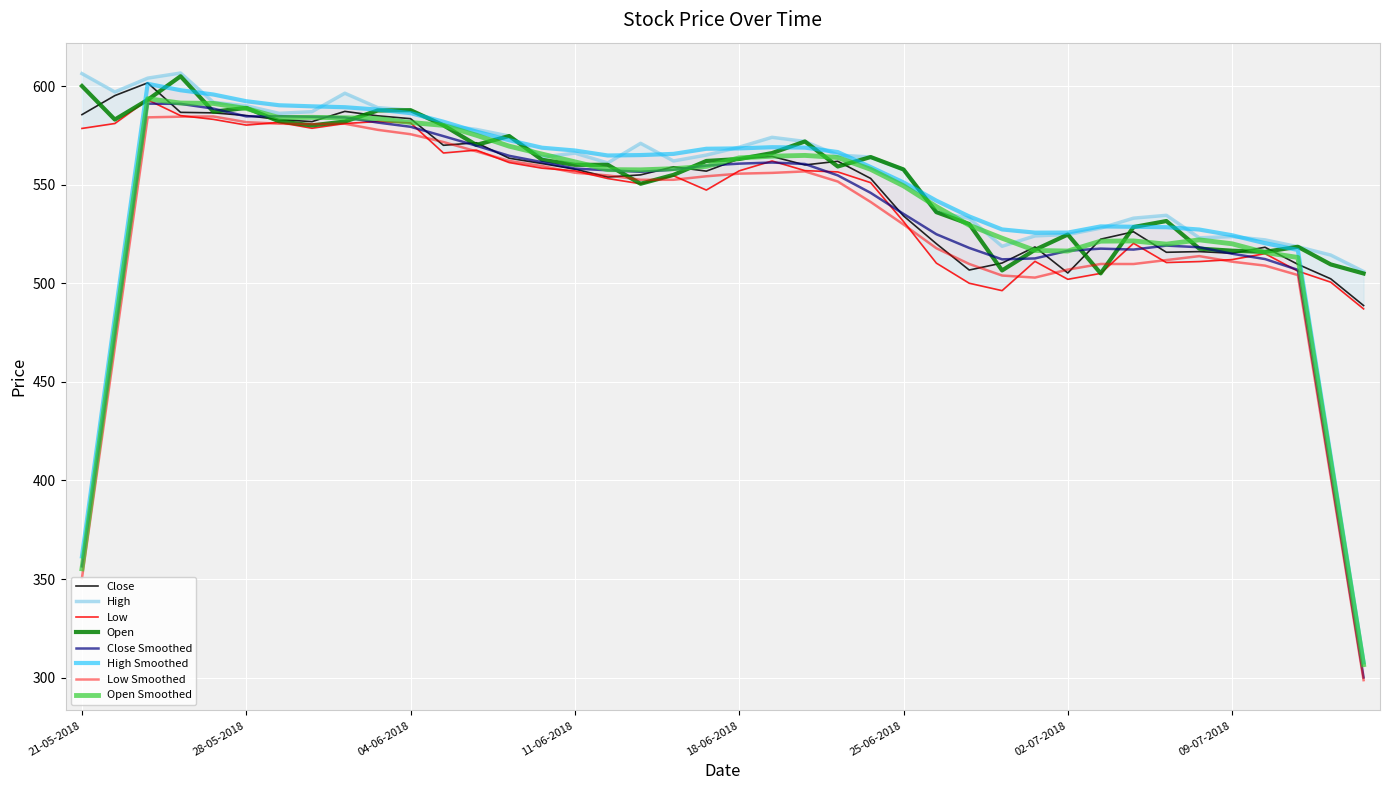

What is the difference between the maximum and second lowest values in the Open series?

100.0